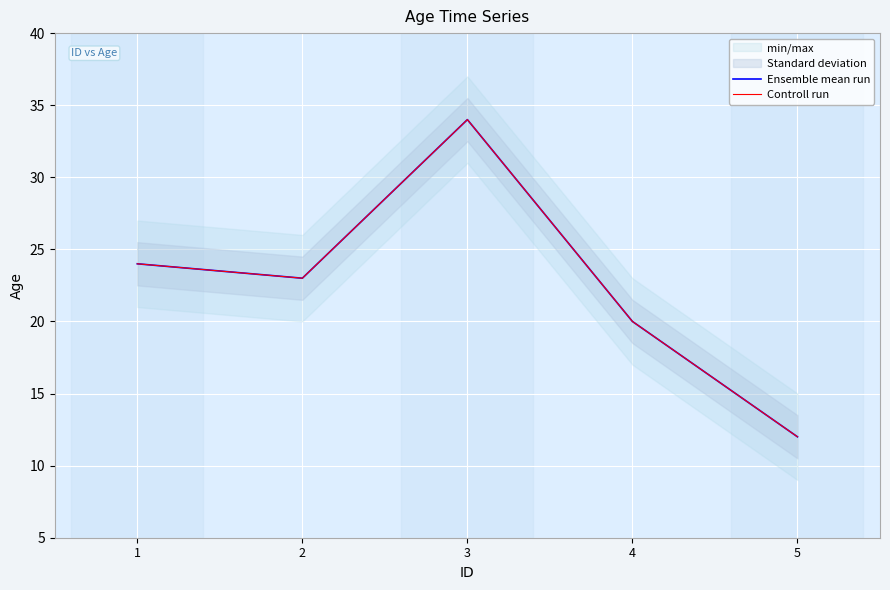

Reading left to right, list all the values displayed in this chart.

Ensemble mean run: 24	23	34	20	12
Controll run: 24	23	34	20	12